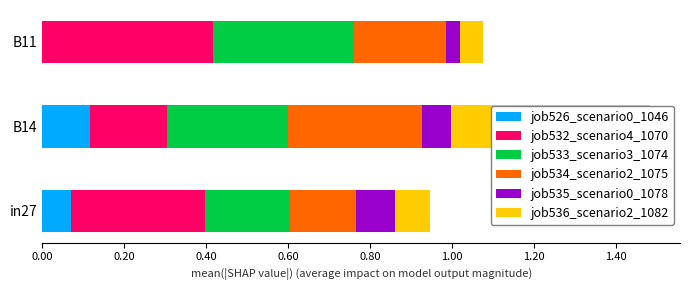

How many groups of bars are there?

3